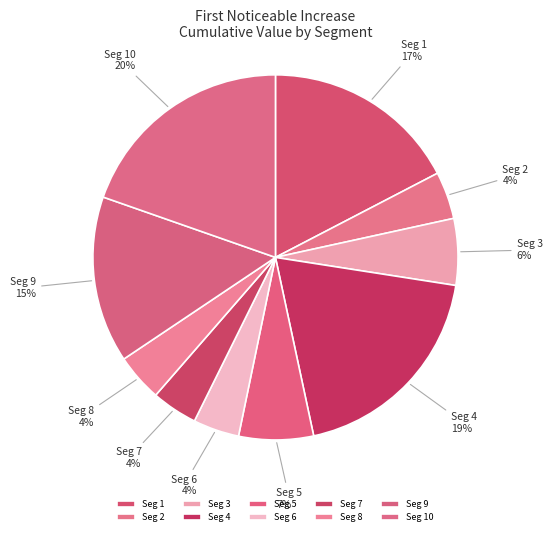

Does any single category account for the majority?

No